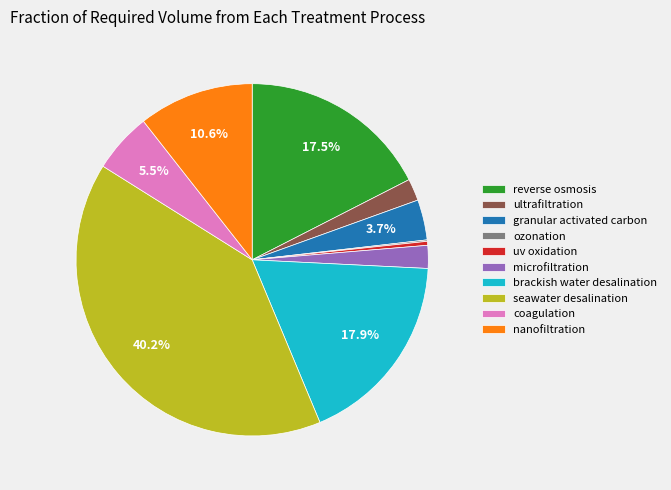

To the nearest percent, what is the difference between the largest and smallest slice percentages?

40%